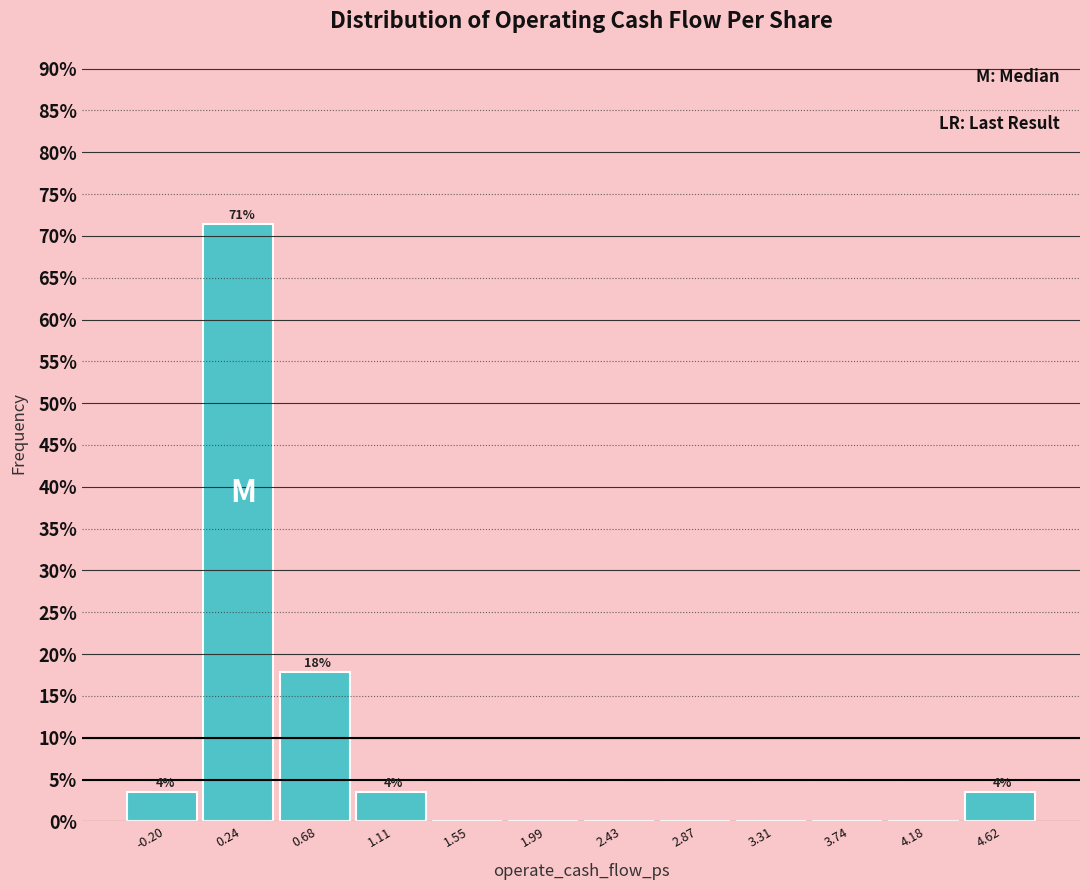

Over which range of the x-axis is the bar tallest?

0.00 to 0.45